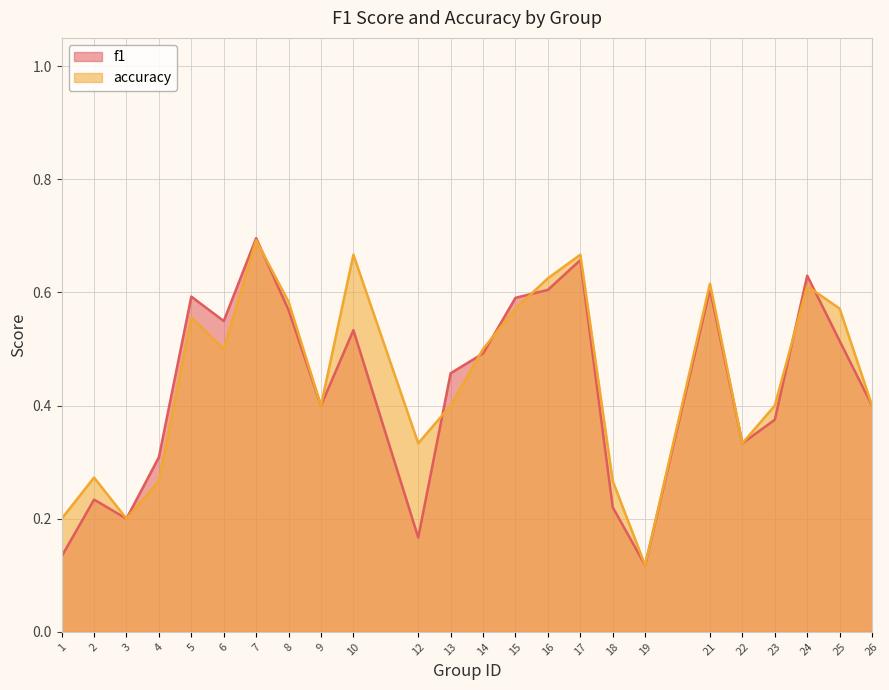

How many lines are shown in the chart?

2